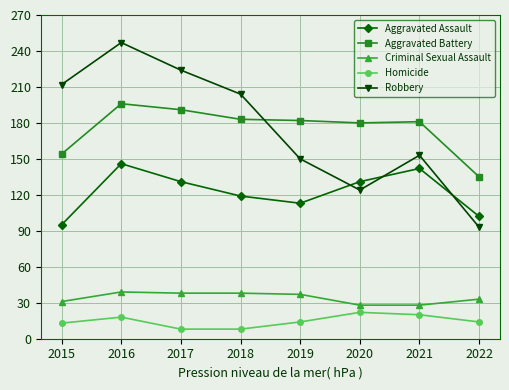

What is the minimum value for Criminal Sexual Assault?

28